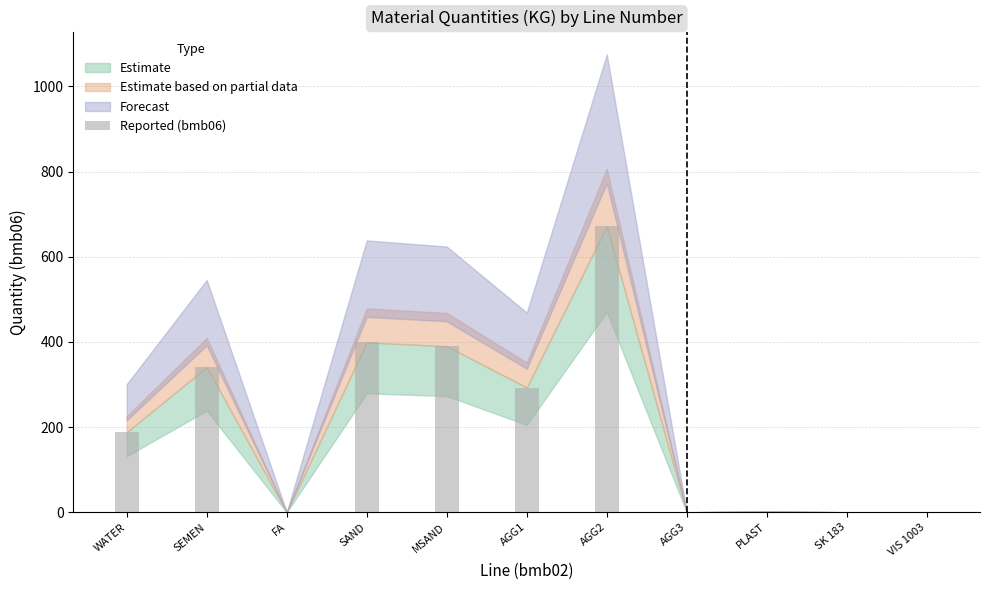

What is the difference between the values at SK 183 and AGG2?

672.0